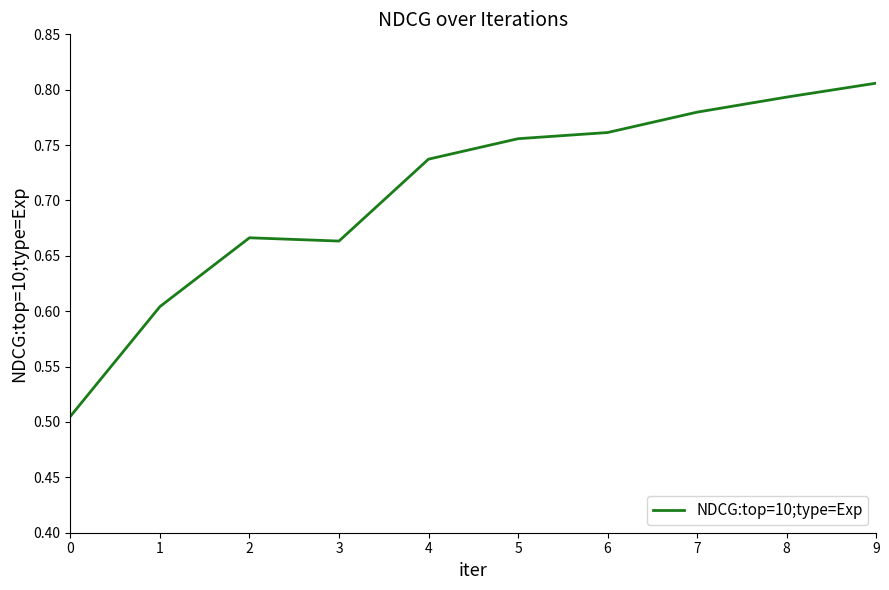

Which category has the highest value across all series?

9